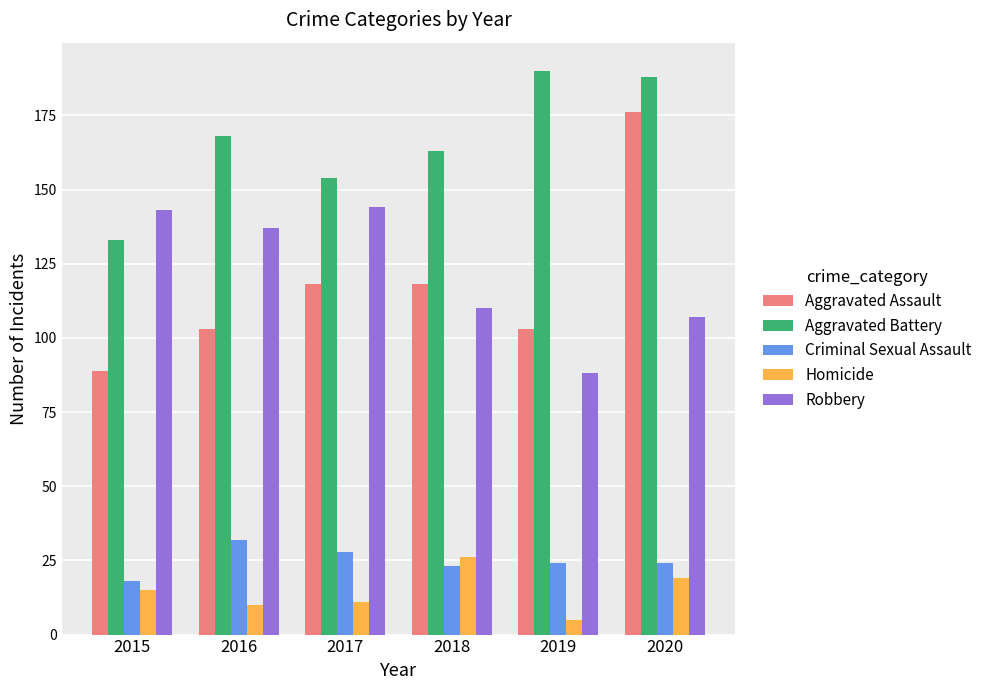

What is the value of the Aggravated Assault bar at the 1st from the left?

89